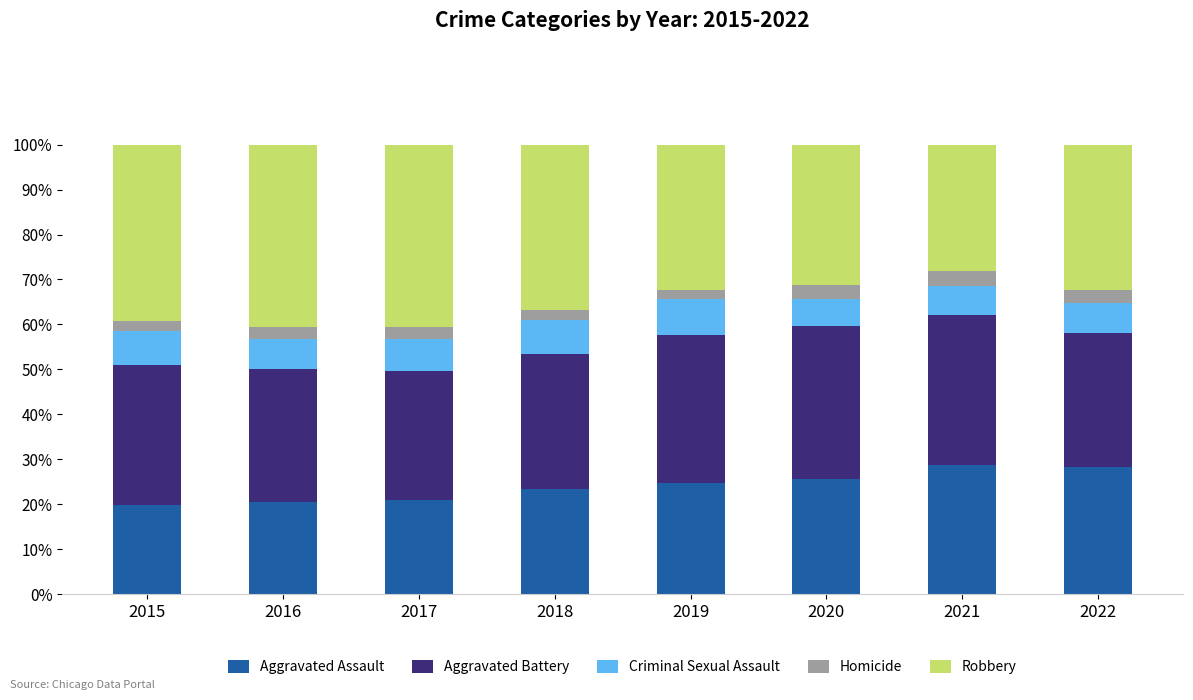

The value of Aggravated Assault at 2022 is 28.3. True or false?

True